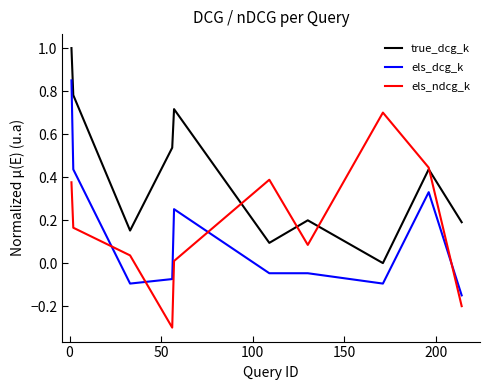

Which series has the largest total across all categories?

true_dcg_k